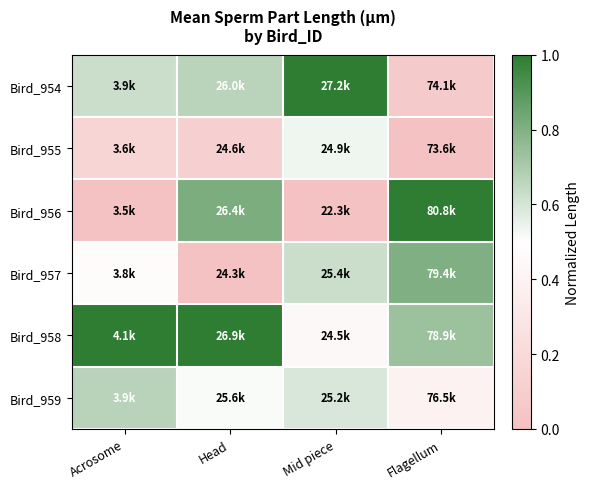

How many data points does each series have?

4